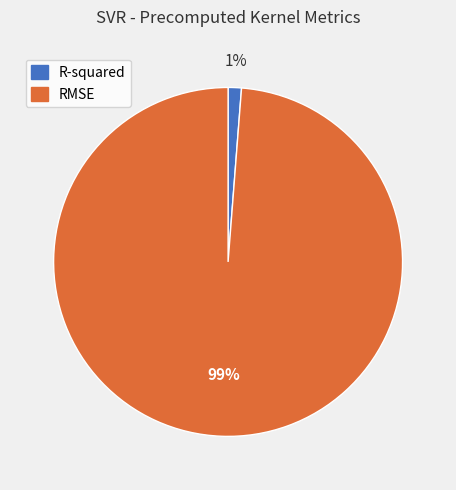

To the nearest percent, what percentage of the pie is R-squared?

1%